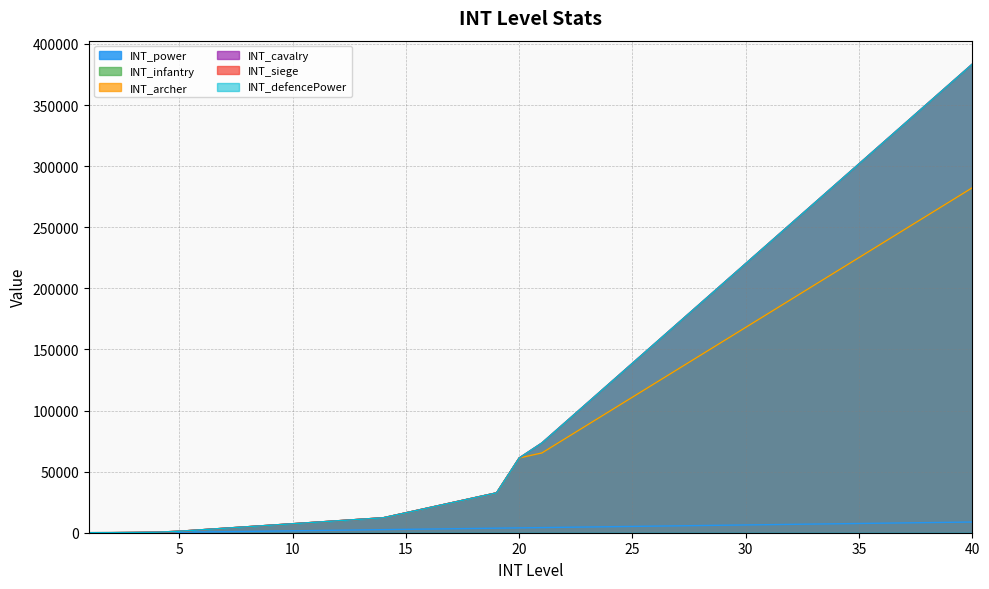

What is the difference between the highest and lowest values at 6?

1848